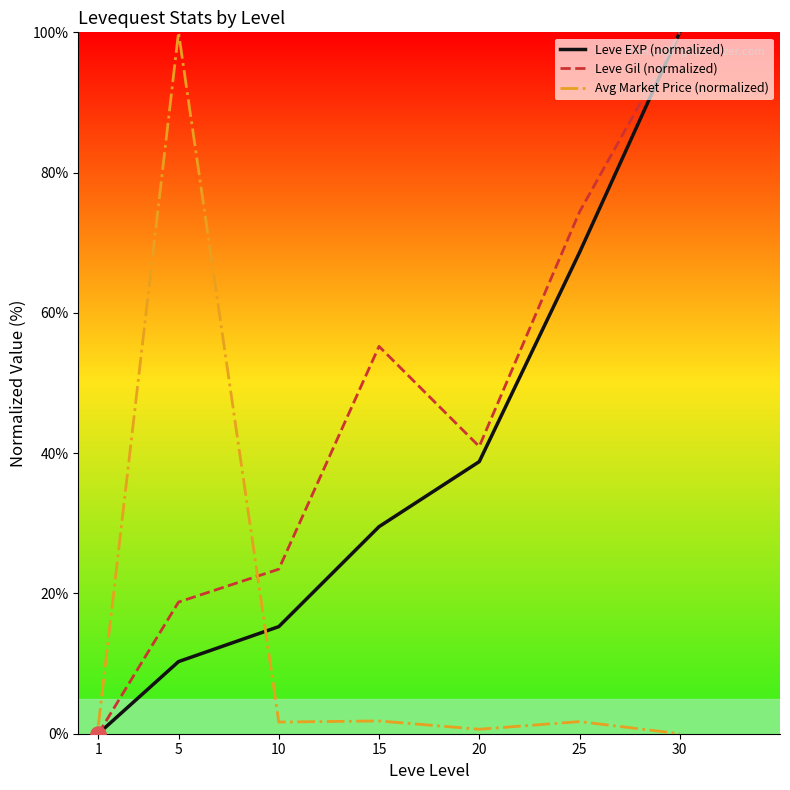

At which category is the sum across all series the highest?

30